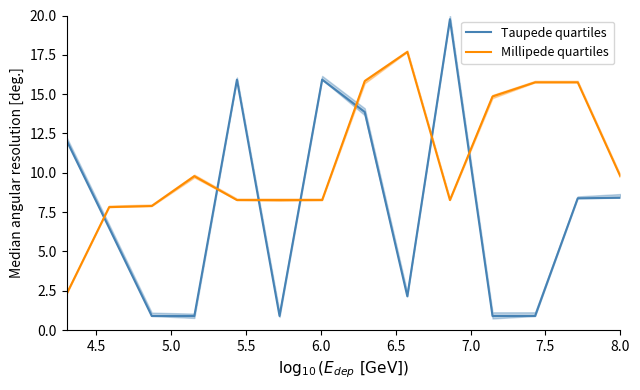

Which series ends up on top after the final intersection of Taupede quartiles and Millipede quartiles?

Millipede quartiles